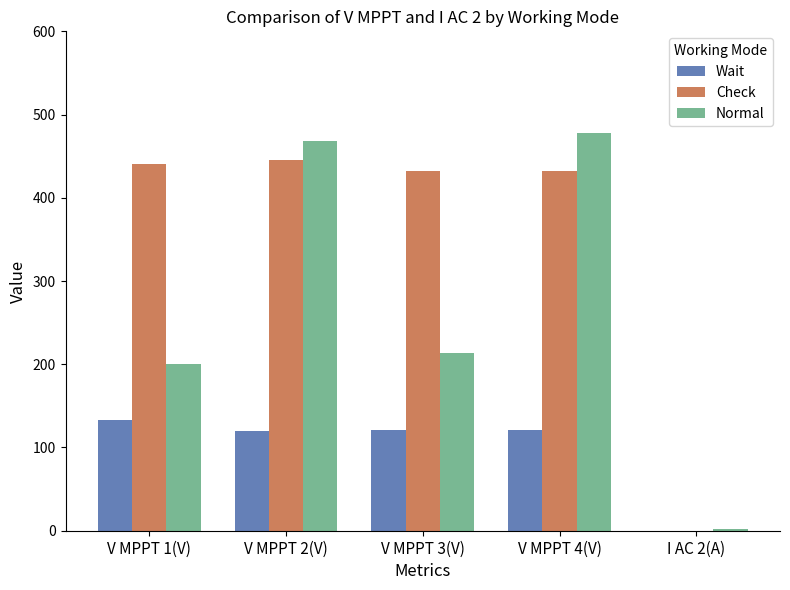

The value of Check at I AC 2(A) is 166.6. True or false?

False